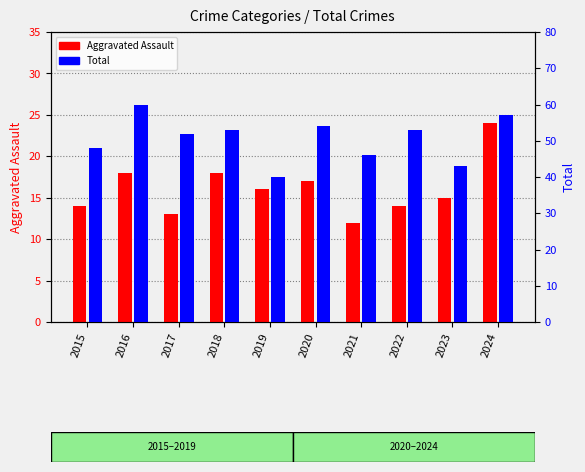

Rank the series by their average value, from lowest to highest.

Aggravated Assault, Total